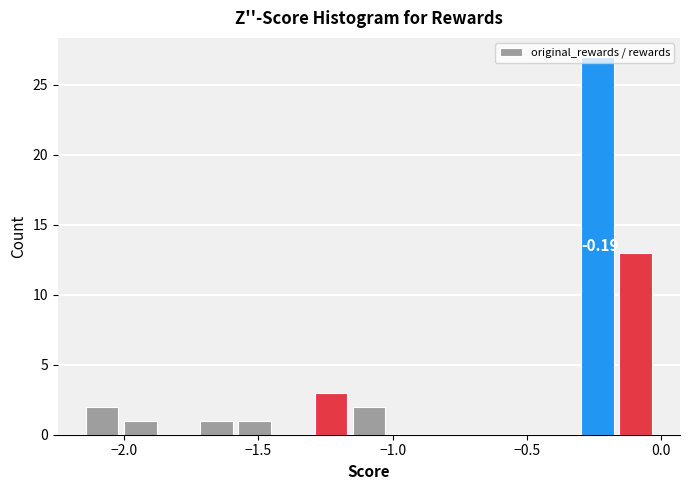

Around what value on the x-axis is the tallest bar? Give the approximate position of its centre, as read against the axis.

-0.25